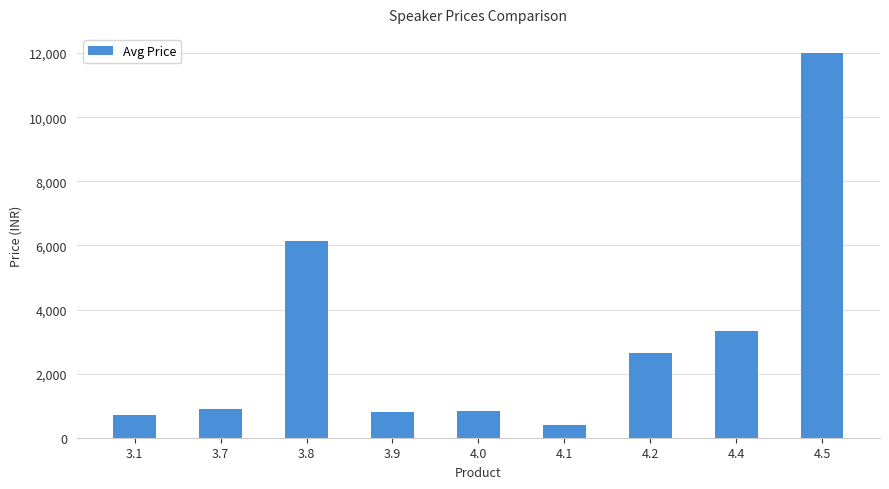

The value at 3.7 is 295.5. True or false?

False